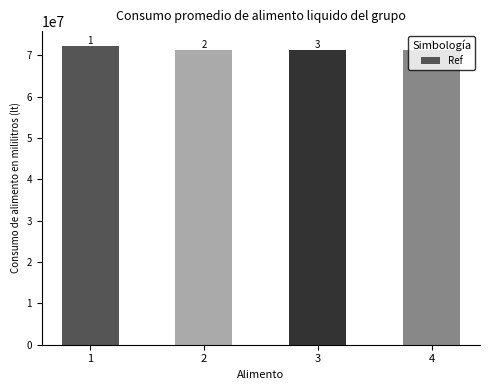

What is the sum of all values?

286403112